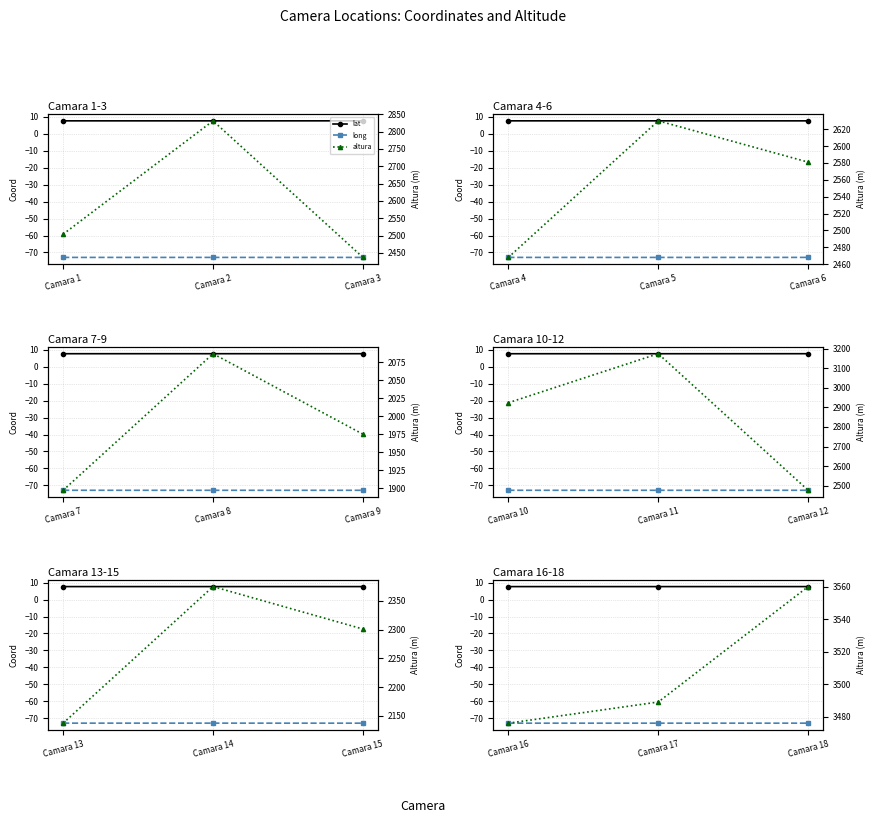

At Camara 3, list the series in order from smallest to largest.

long, lat, altura